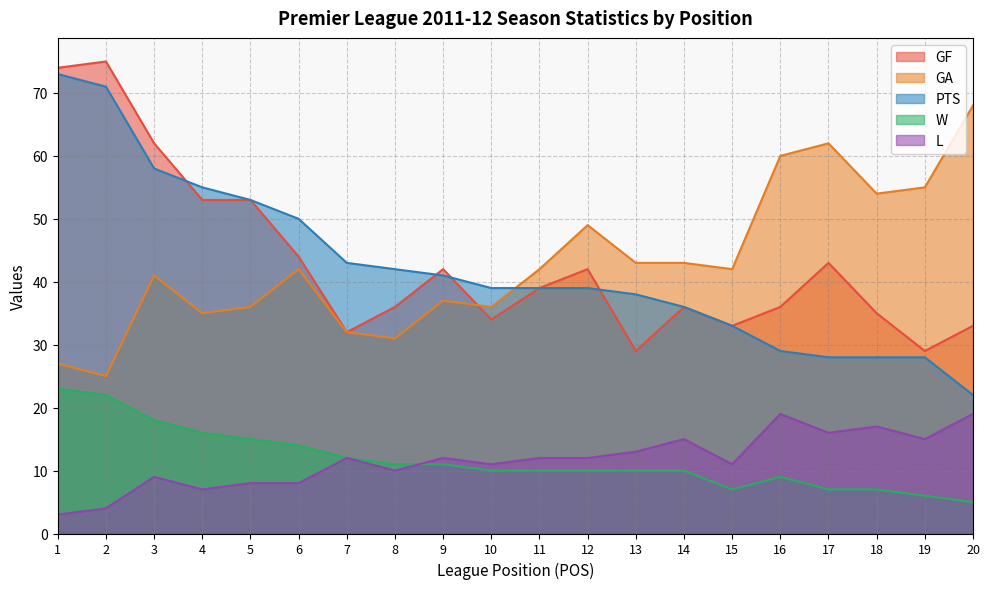

What is the maximum value for L?

19